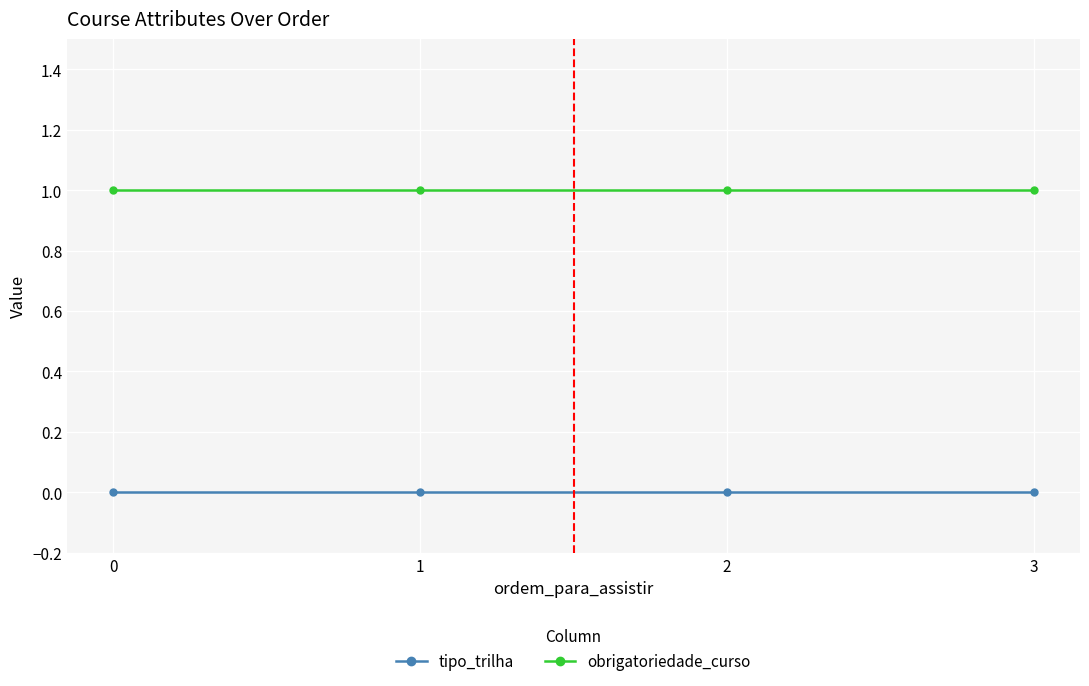

Rank the series by their average value, from lowest to highest.

tipo_trilha, obrigatoriedade_curso